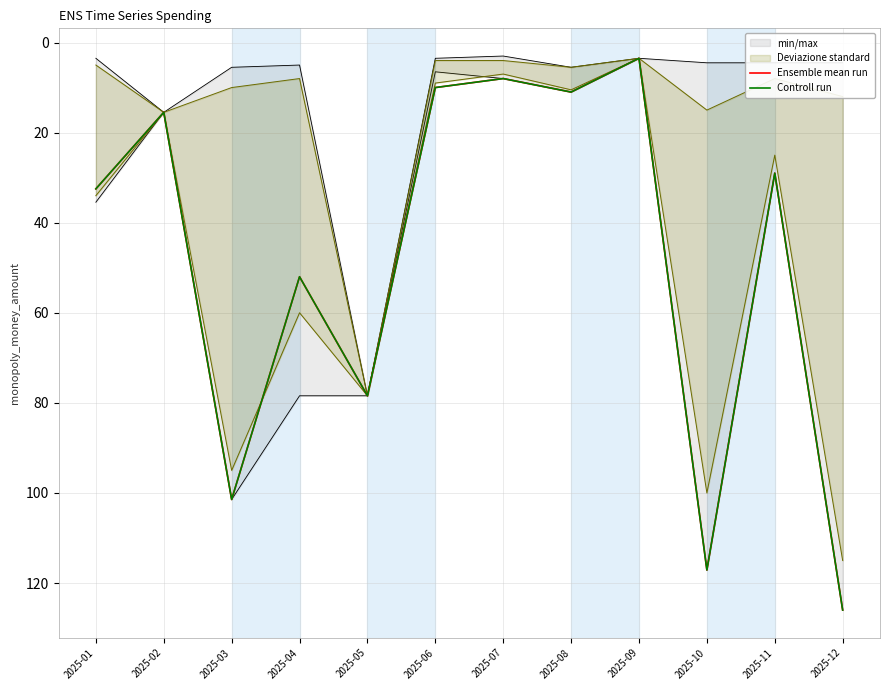

How many data points in Controll run are less than 32?

6